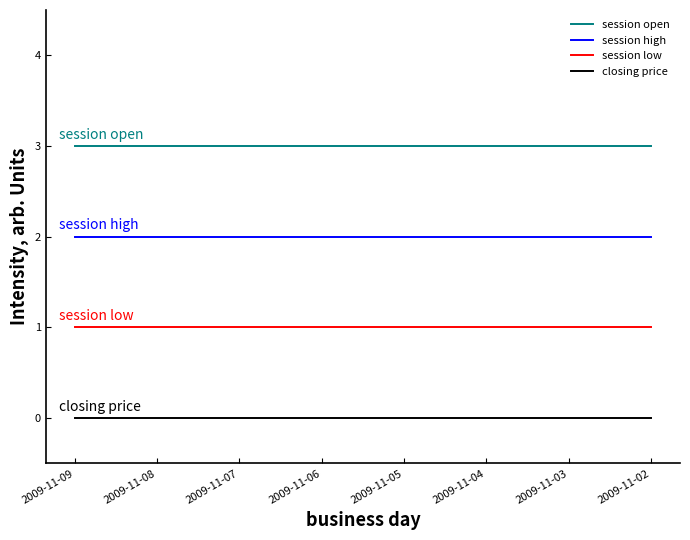

Which category has the highest value across all series?

2009-11-02